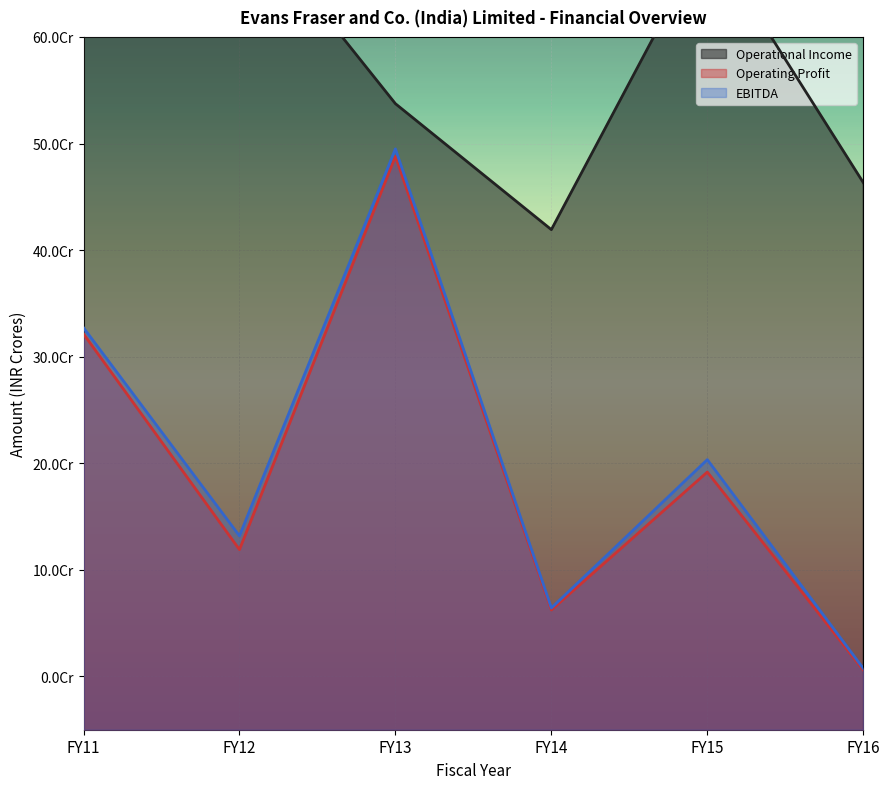

What are all the series names shown in the legend?

Operational Income, Operating Profit, EBITDA